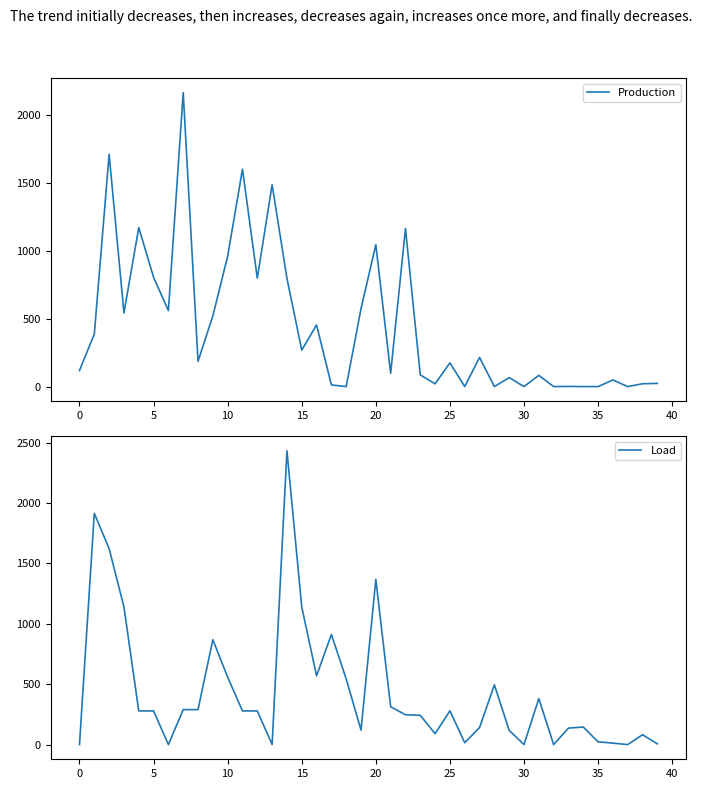

The value of Production at 10 is 960.3. True or false?

True